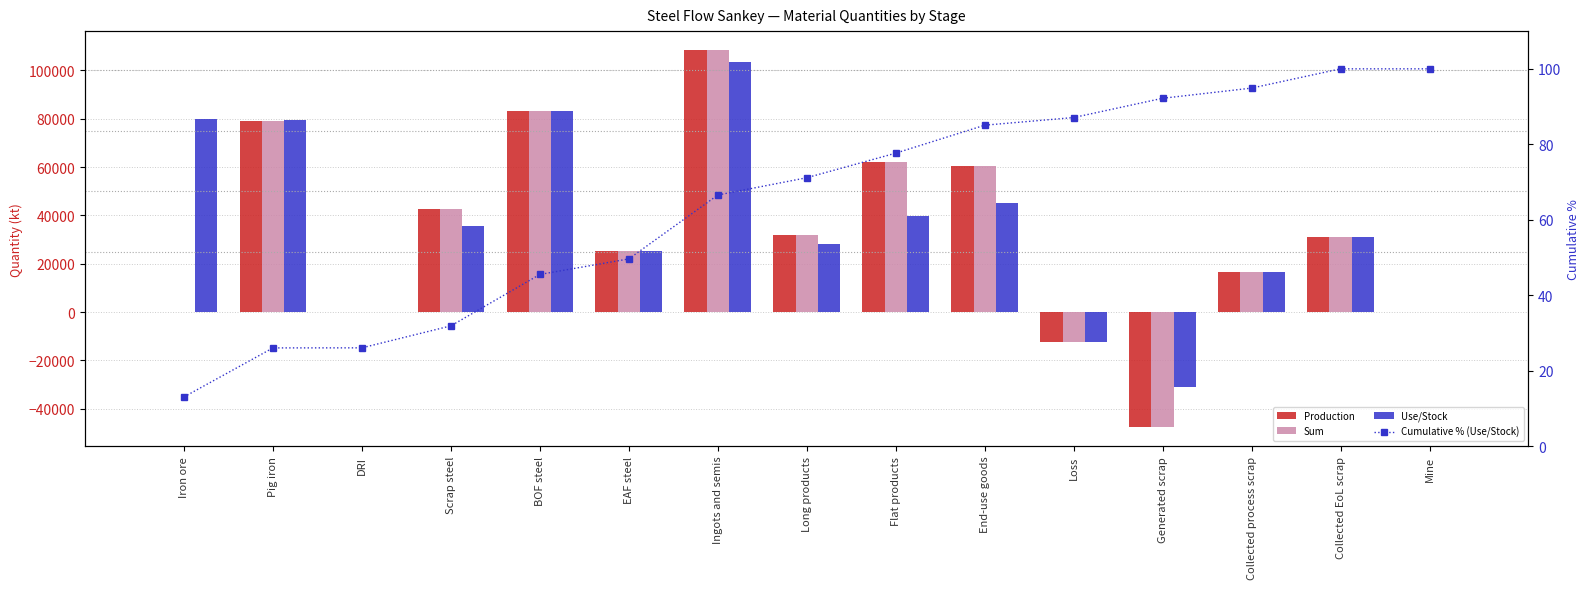

What is the label of the 15th bar from the left?

Mine